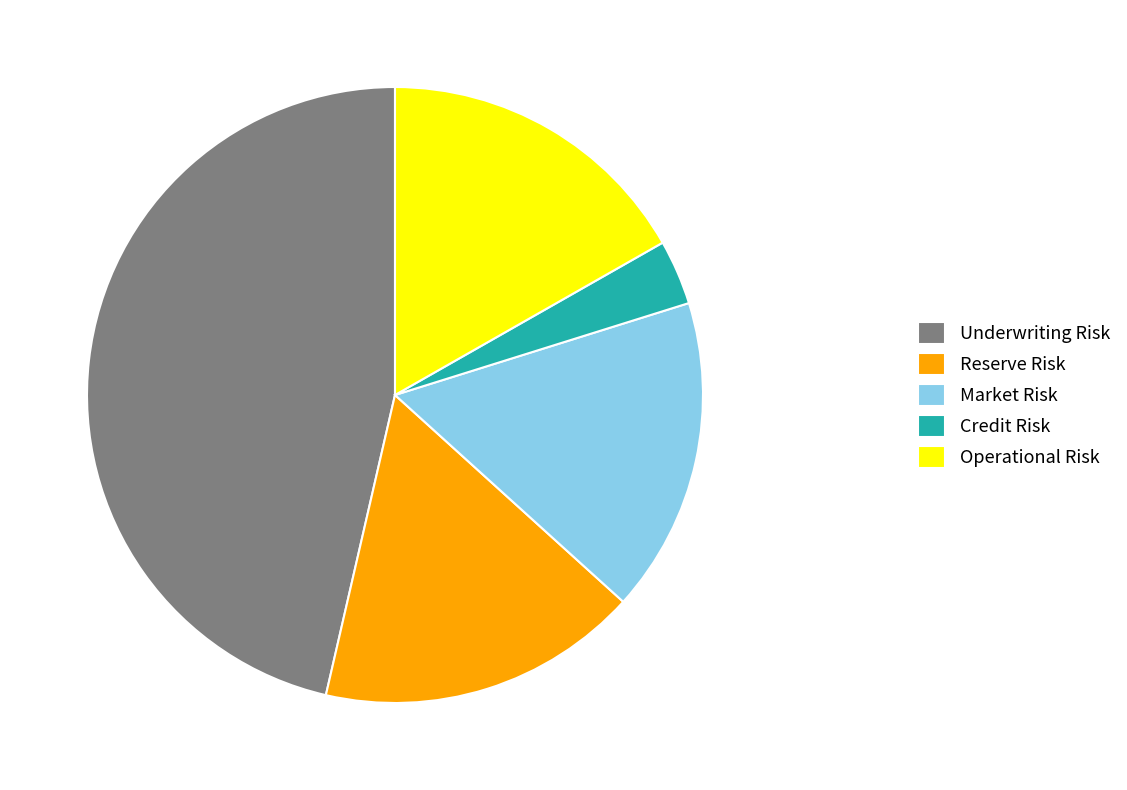

Combined, do Underwriting Risk and Operational Risk account for over 50%?

Yes